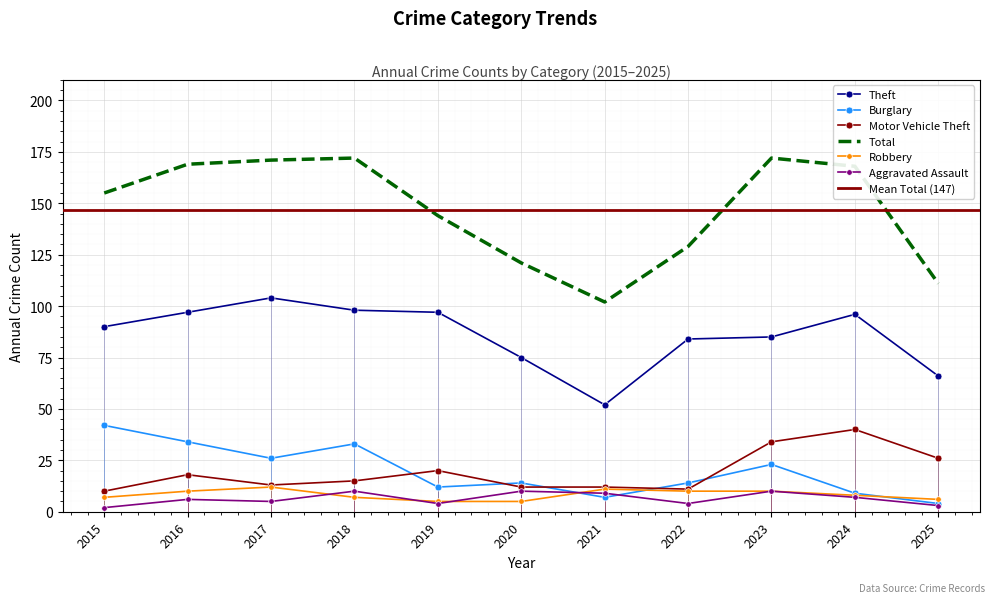

What value does the Aggravated Assault series have at 2022?

4